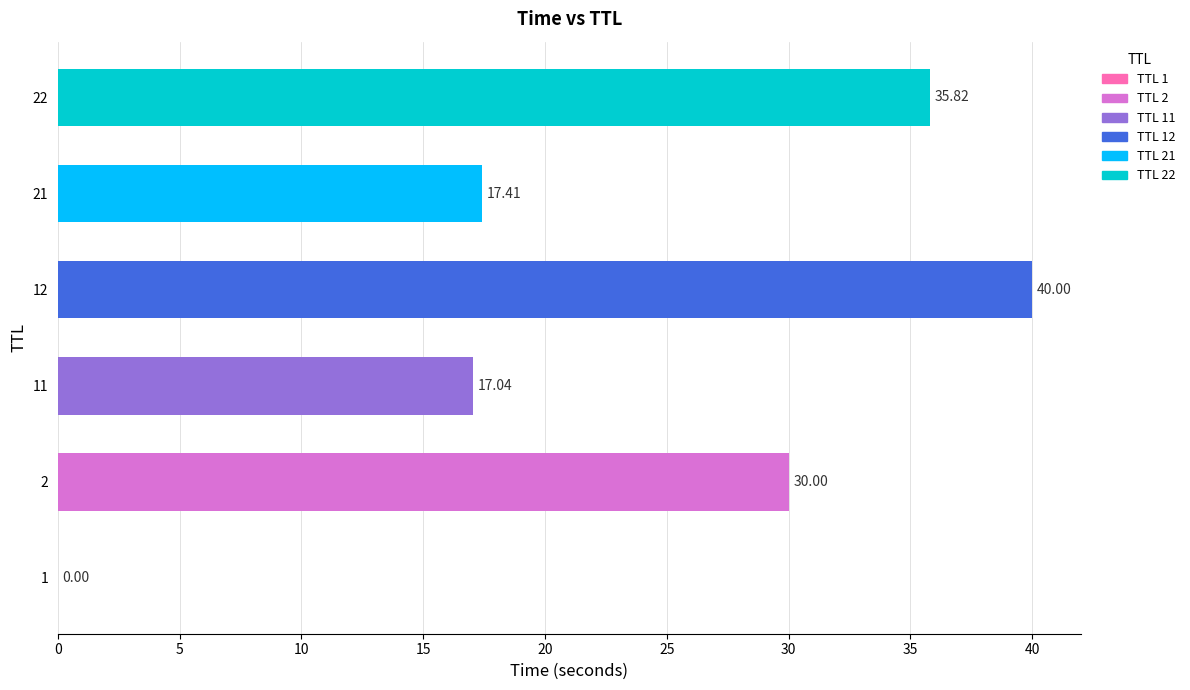

What is the sum of all values?

140.3